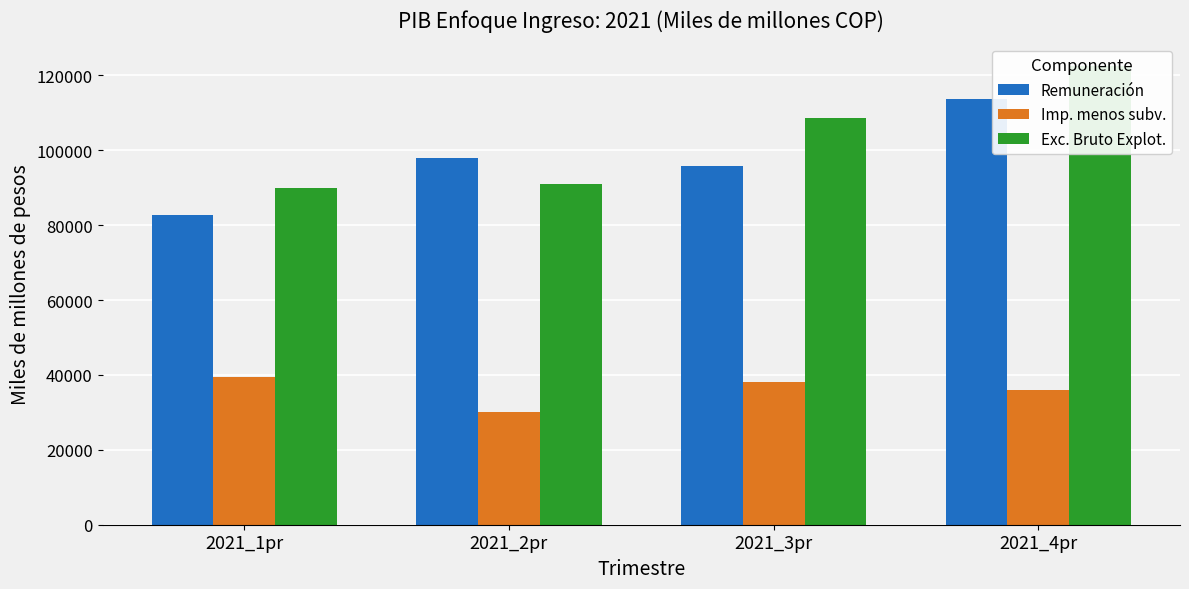

What is the value of the Remuneración bar at the 3rd from the left?

95775